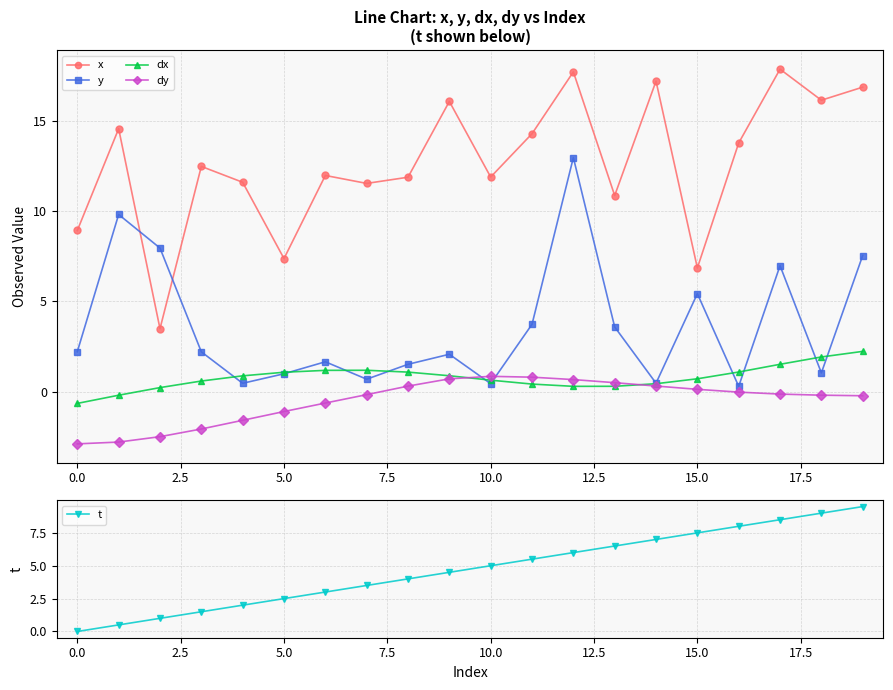

True or false: t has more than 0 points higher than both neighbors.

False